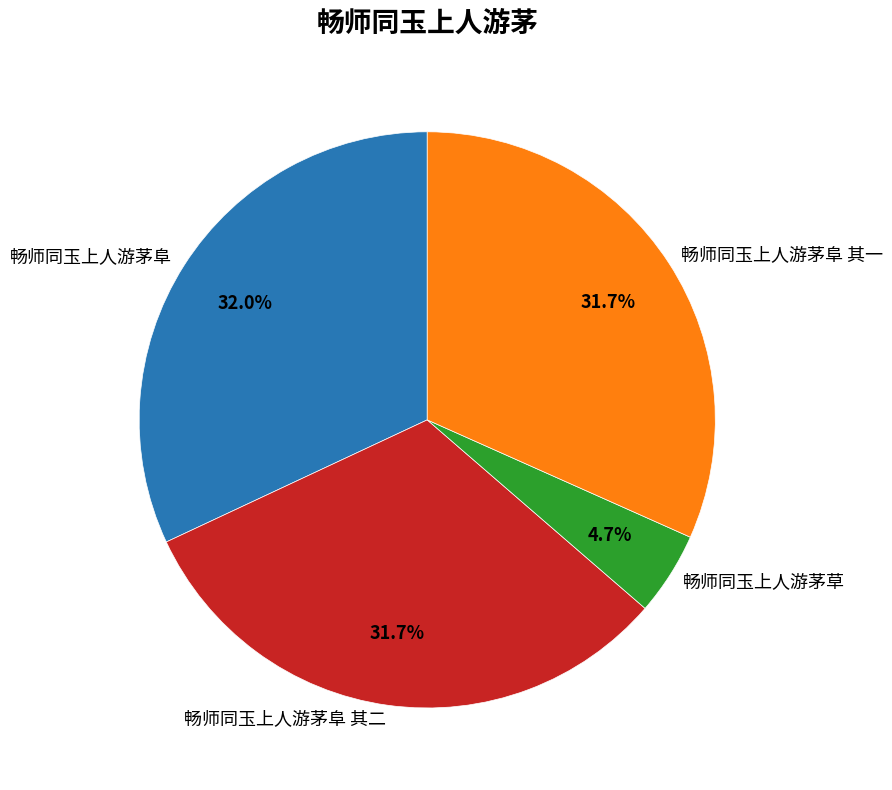

Does 畅师同玉上人游茅阜 account for over 50% of the chart?

No